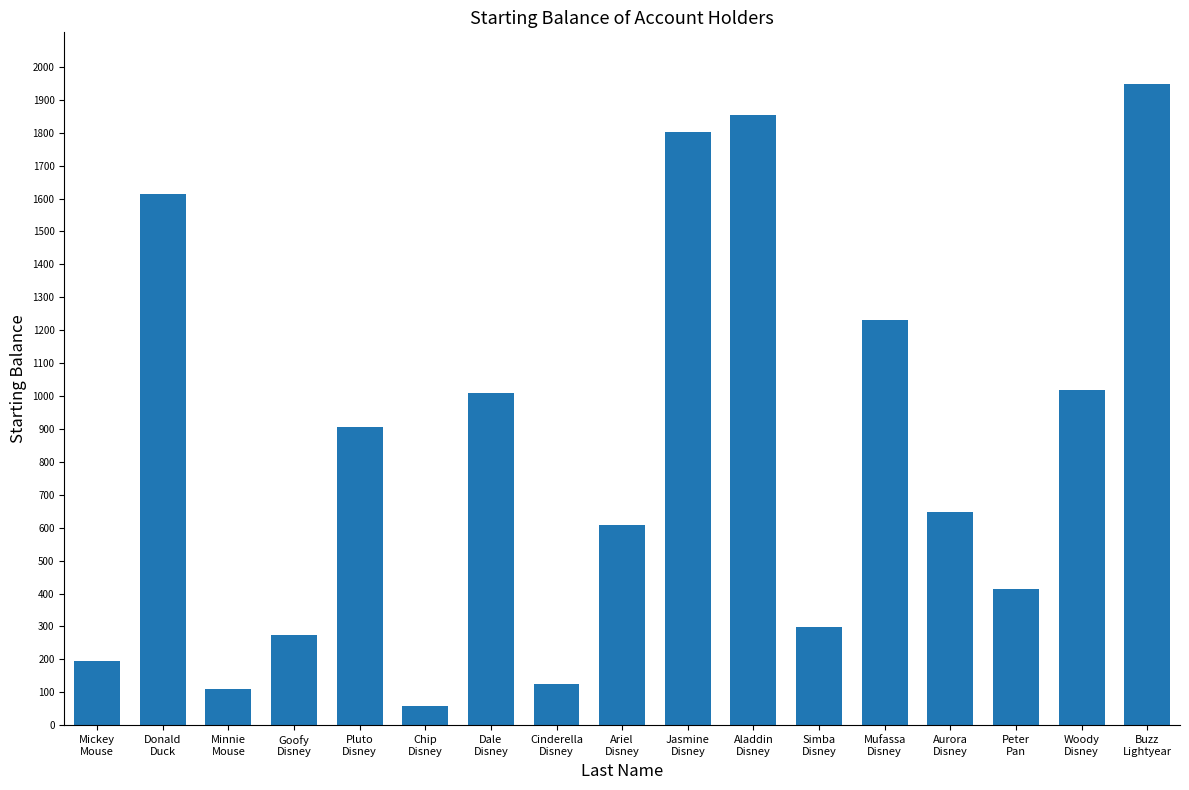

True or false: the data shows 442.6 at Woody
Disney.

False